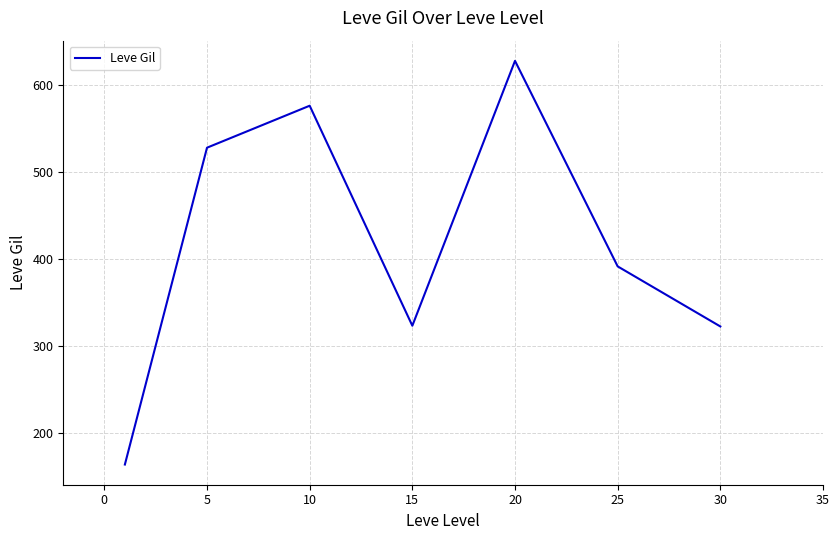

What is the average value?

419.2